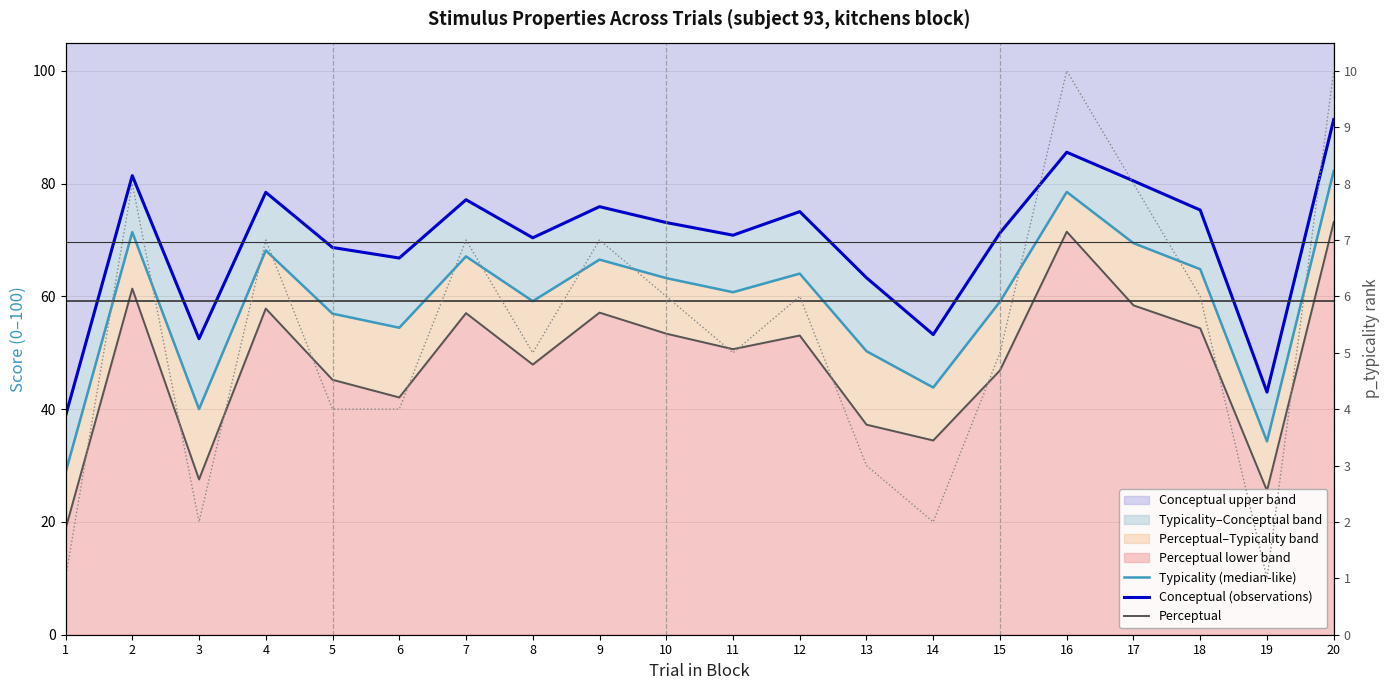

At 5, list the series in order from smallest to largest.

p_typicality ×10, Perceptual, Typicality (median-like), Conceptual (observations)